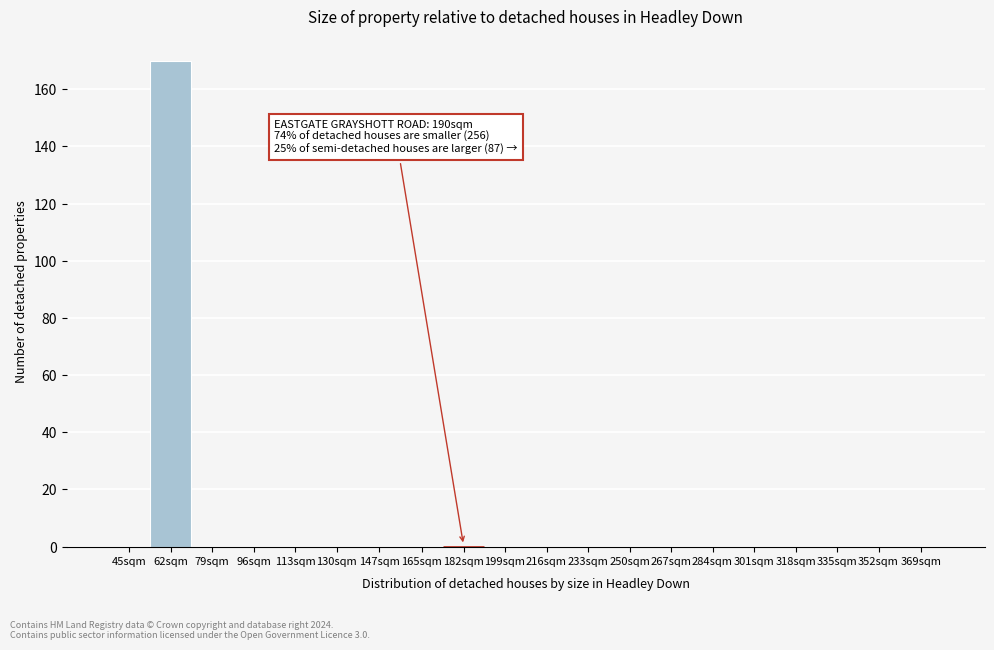

Reading left to right, list all the values displayed in this chart.

45sqm=0	62sqm=170	79sqm=0	96sqm=0	113sqm=0	130sqm=0	147sqm=0	165sqm=0	182sqm=0	199sqm=0	216sqm=0	233sqm=0	250sqm=0	267sqm=0	284sqm=0	301sqm=0	318sqm=0	335sqm=0	352sqm=0	369sqm=0